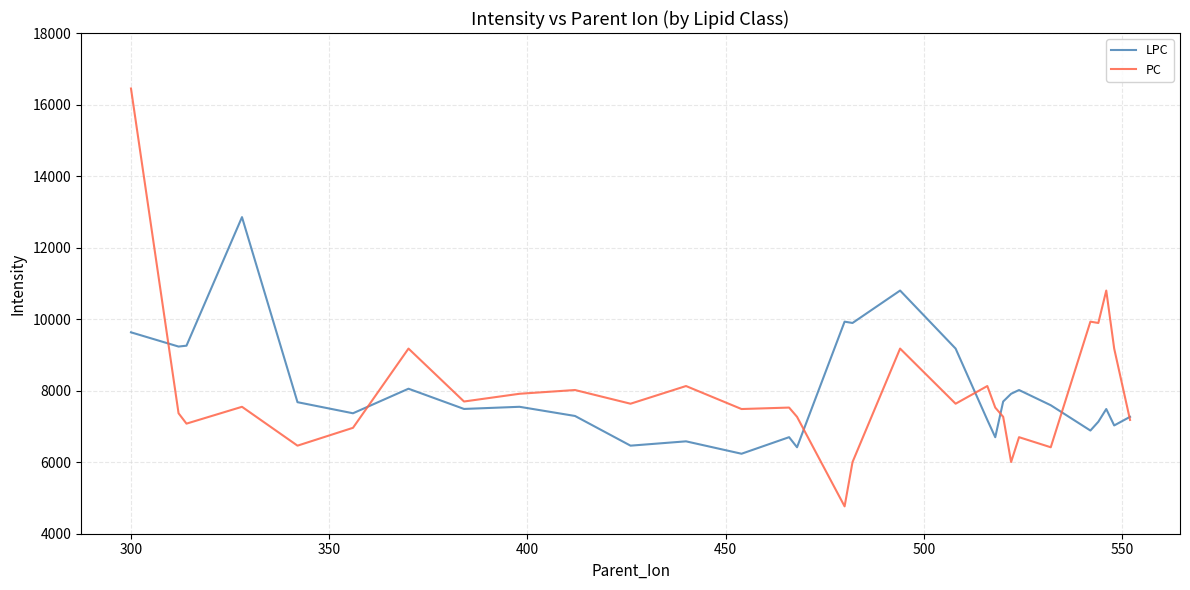

Count the number of categories in the chart.

30